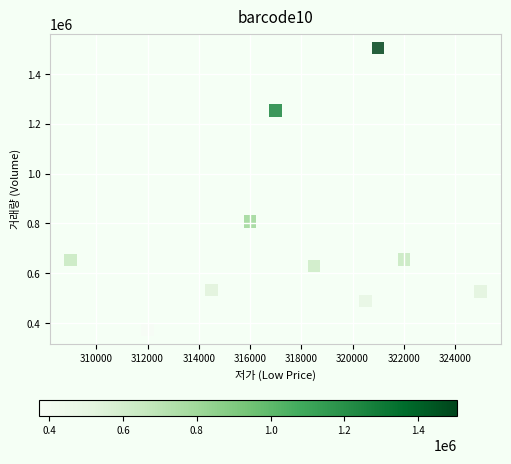

What is the average Y value?

742389